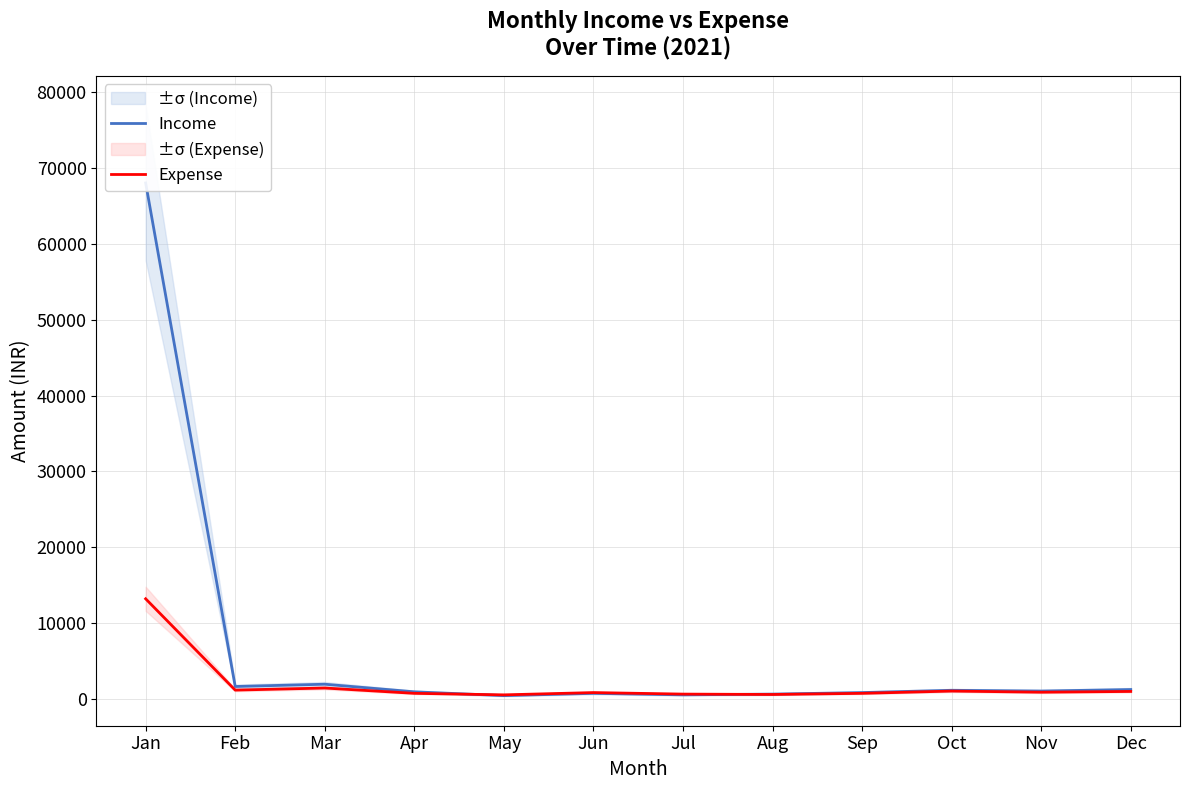

Which category has the lowest value across all series?

May